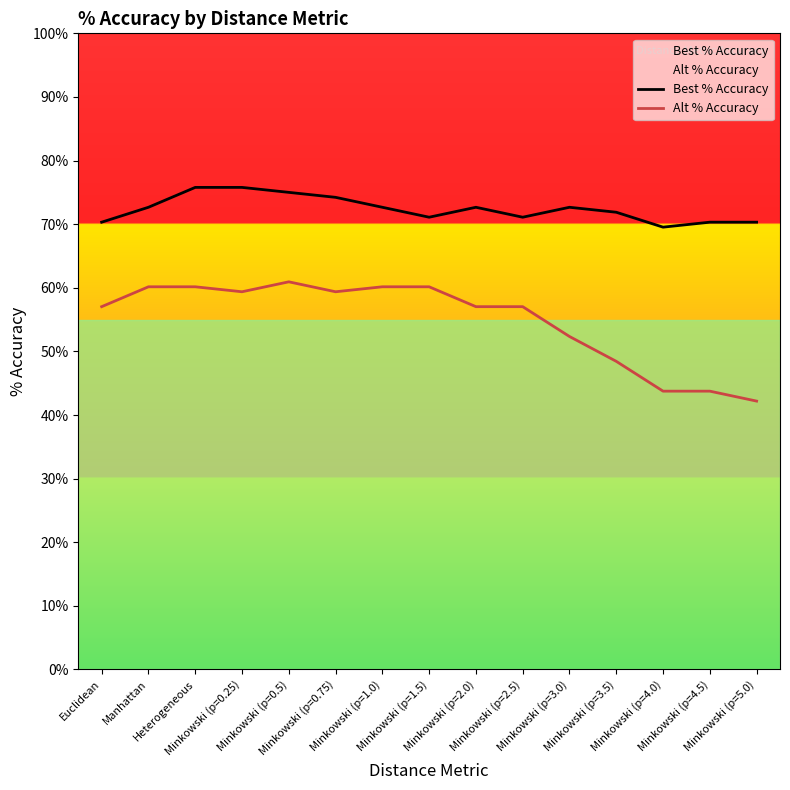

Read the Alt % Accuracy value at Manhattan.

60.2